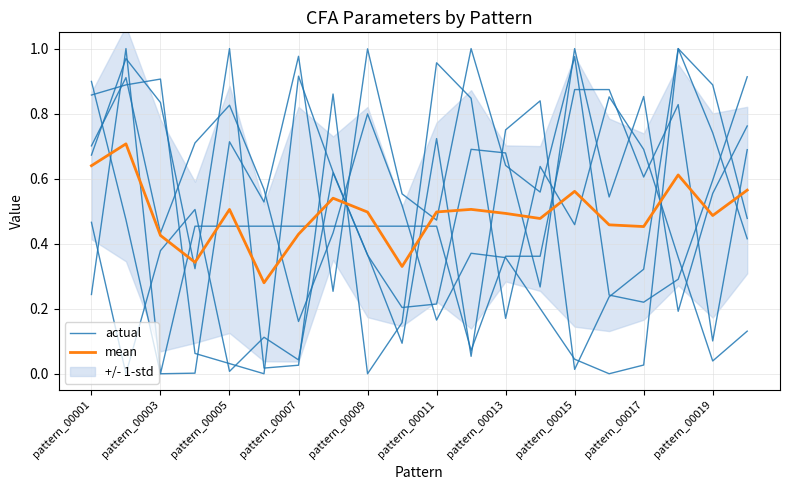

True or false: mean and actual intersect in this chart.

True